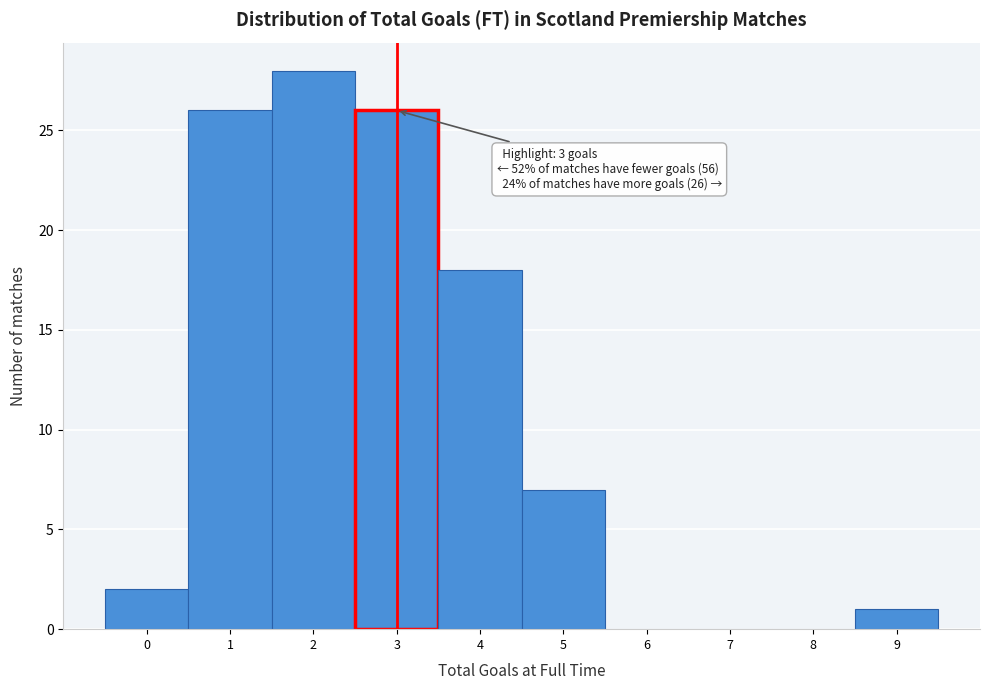

Reading left to right, list all the values displayed in this chart.

0=2	1=26	2=28	3=26	4=18	5=7	6=0	7=0	8=0	9=1